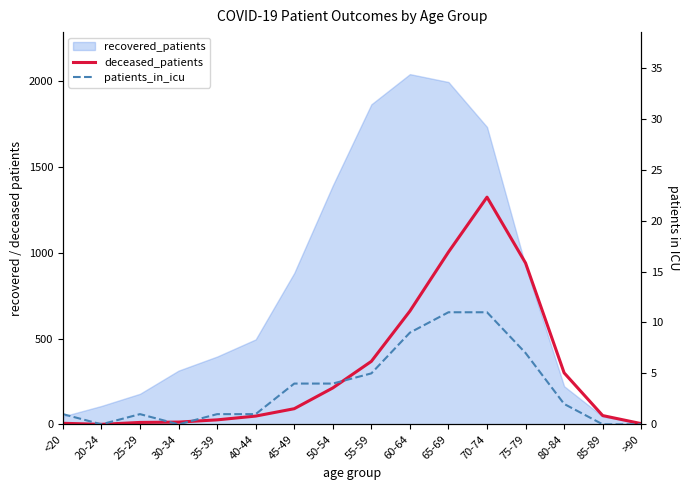

Which series changed the most between <20 and 85-89?

deceased_patients